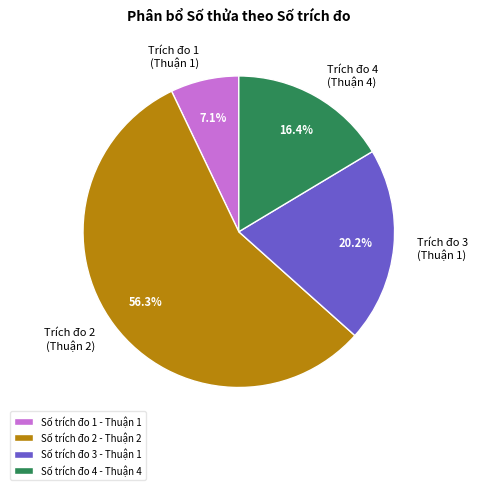

To the nearest percent, what is the difference between the largest and smallest slice percentages?

49%